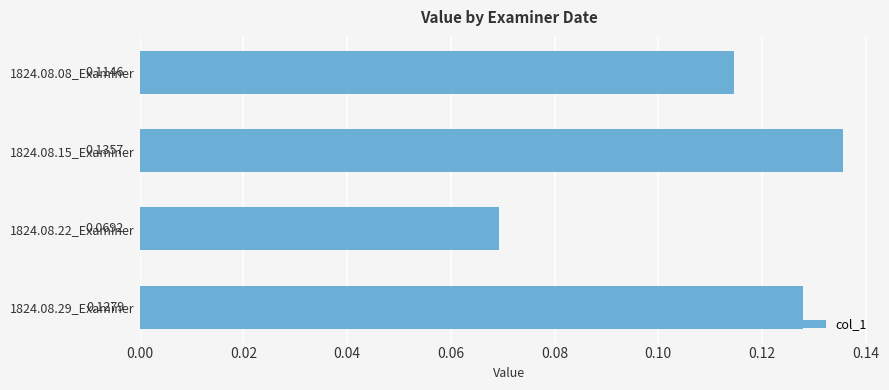

Which has a higher value, 1824.08.08_Examiner or 1824.08.22_Examiner?

1824.08.08_Examiner